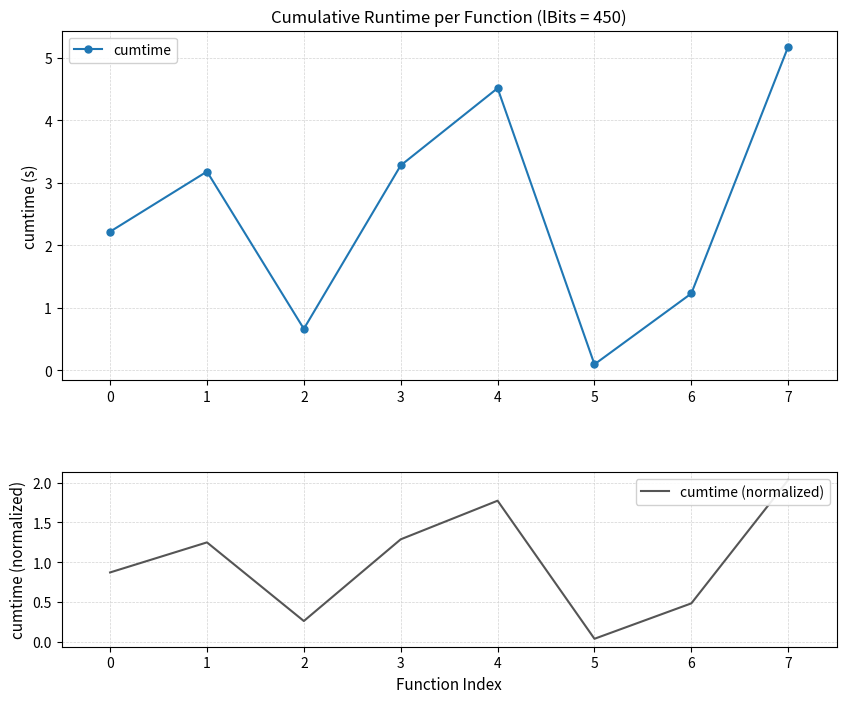

Reading right to left, what are all the values shown in this chart?

cumtime: 7=5.2	6=1.2	5=0.1	4=4.5	3=3.3	2=0.7	1=3.2	0=2.2
cumtime (normalized): 7=2.0	6=0.5	5=0.0	4=1.8	3=1.3	2=0.3	1=1.2	0=0.9